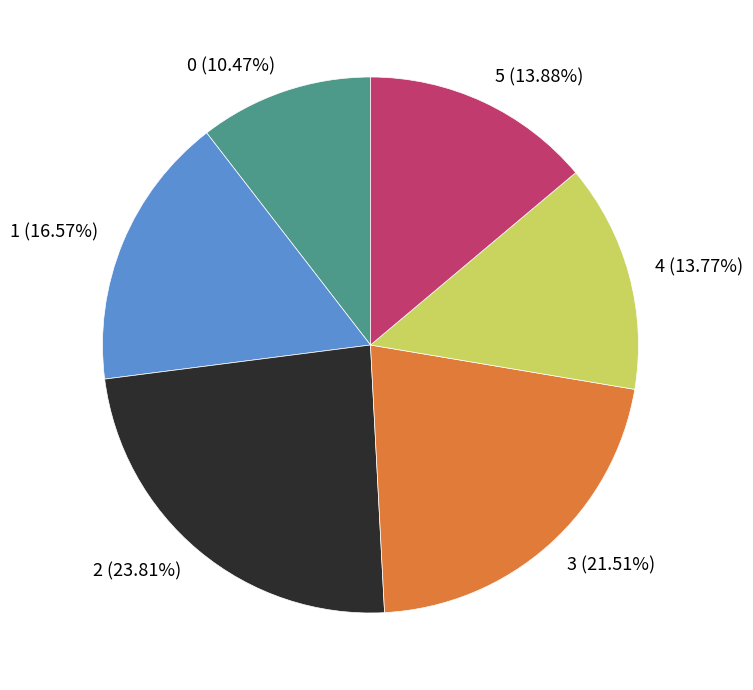

The 1 slice represents 7% of the pie. True or false?

False